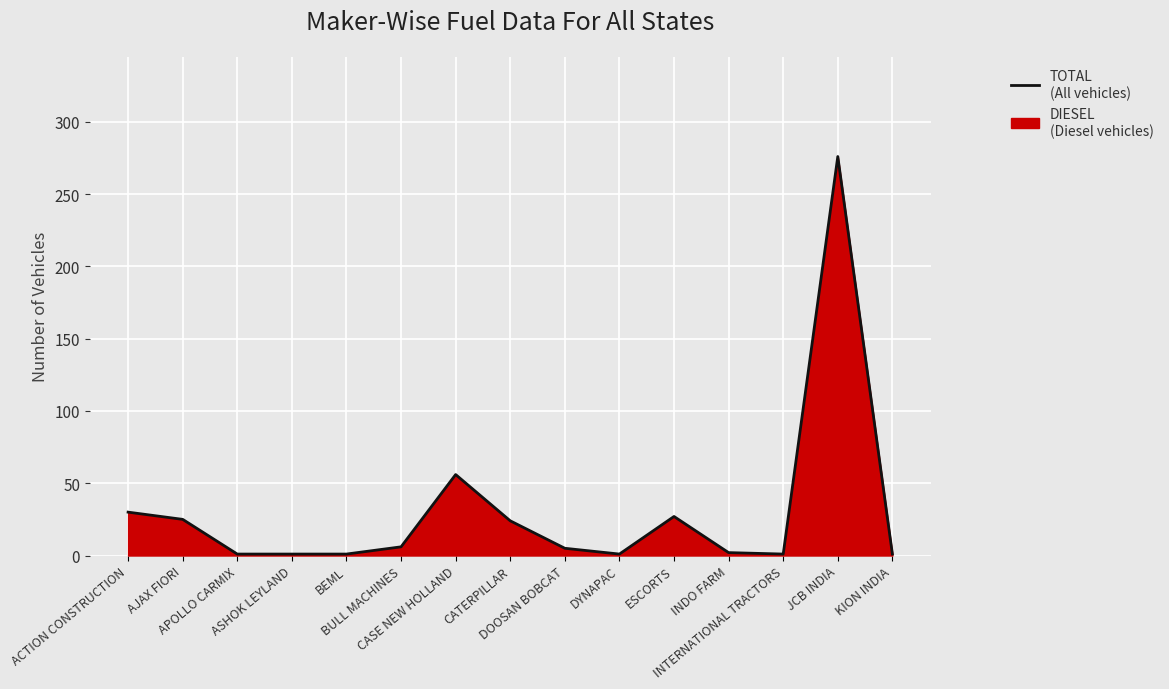

Between ACTION CONSTRUCTION and ASHOK LEYLAND, which is larger?

ACTION CONSTRUCTION